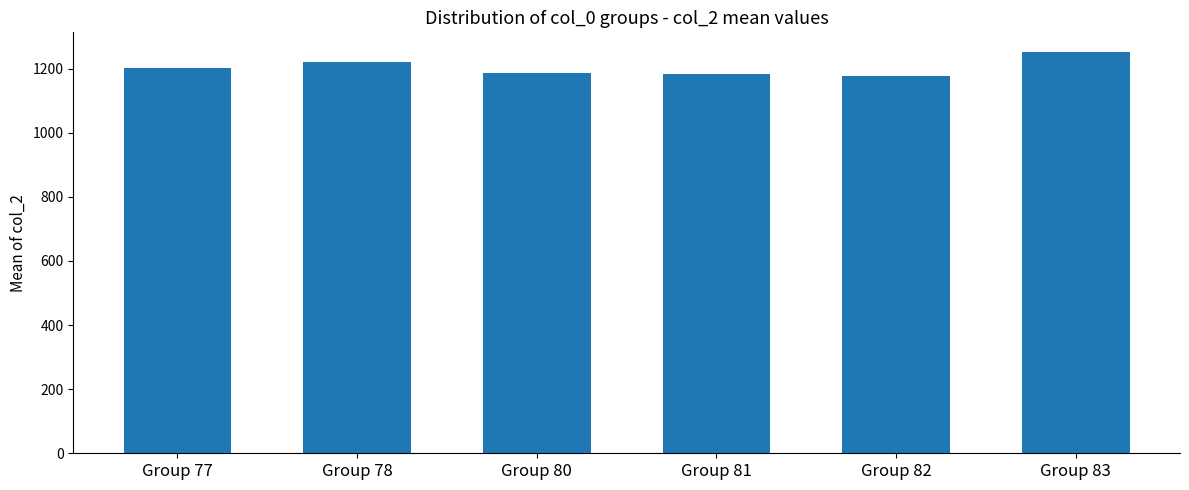

What is the value of the 3rd bar from the left?

1187.0